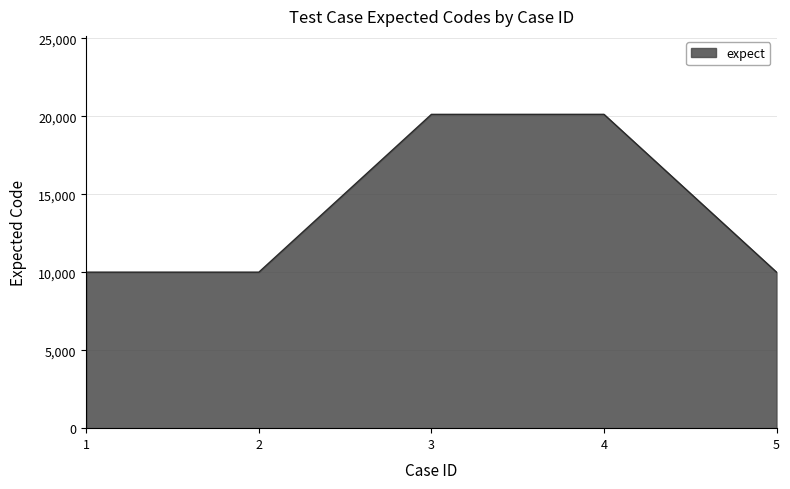

True or false: there are more than 2 points higher than both neighbors.

False